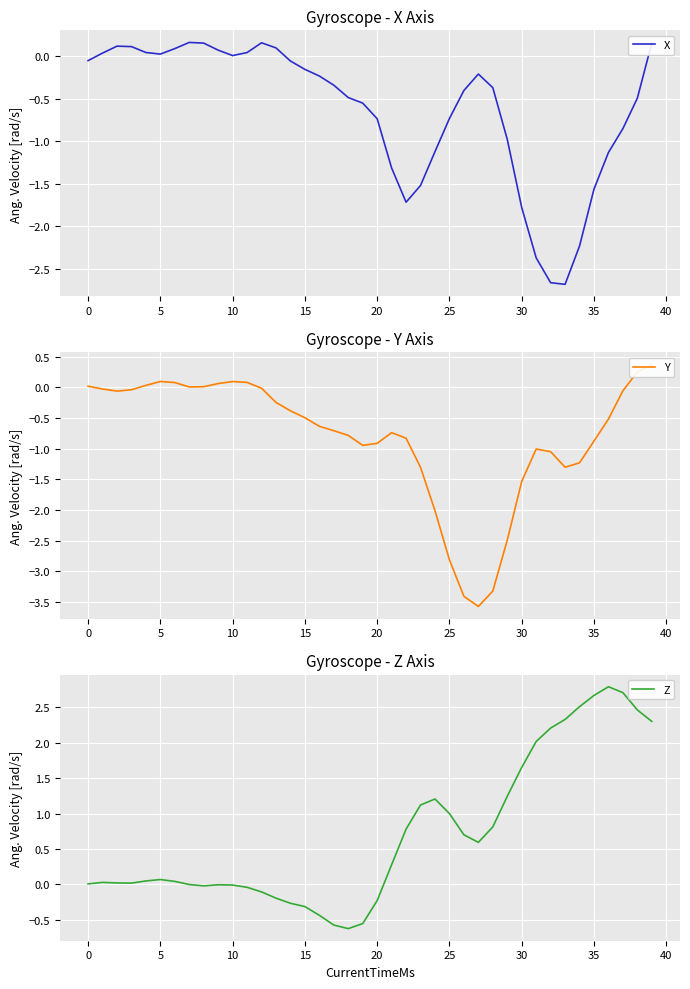

The Y series shows -2.5 at 29. True or false?

True